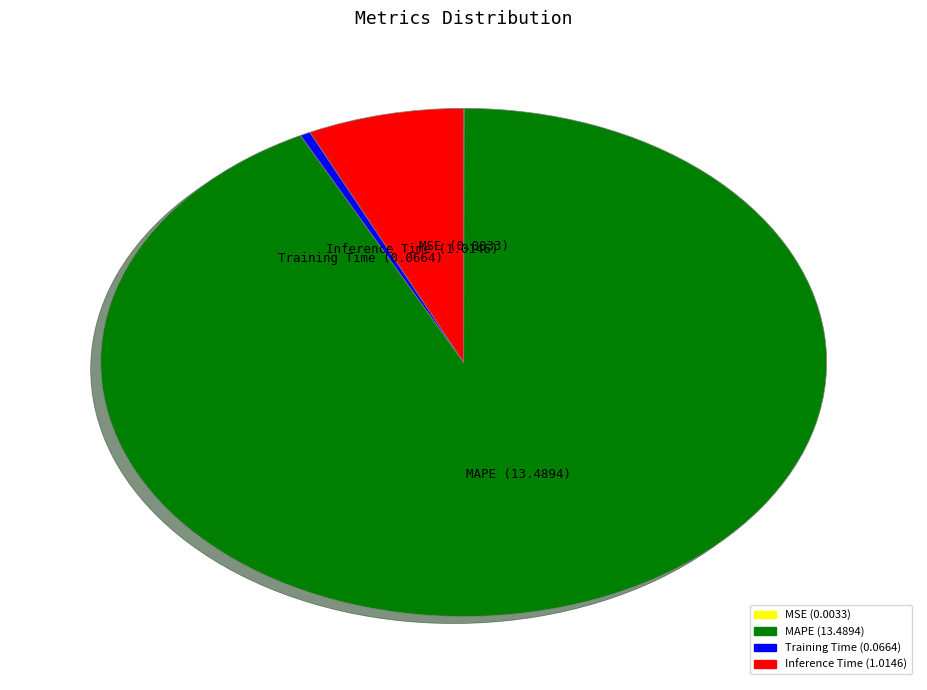

What is the majority slice?

MAPE